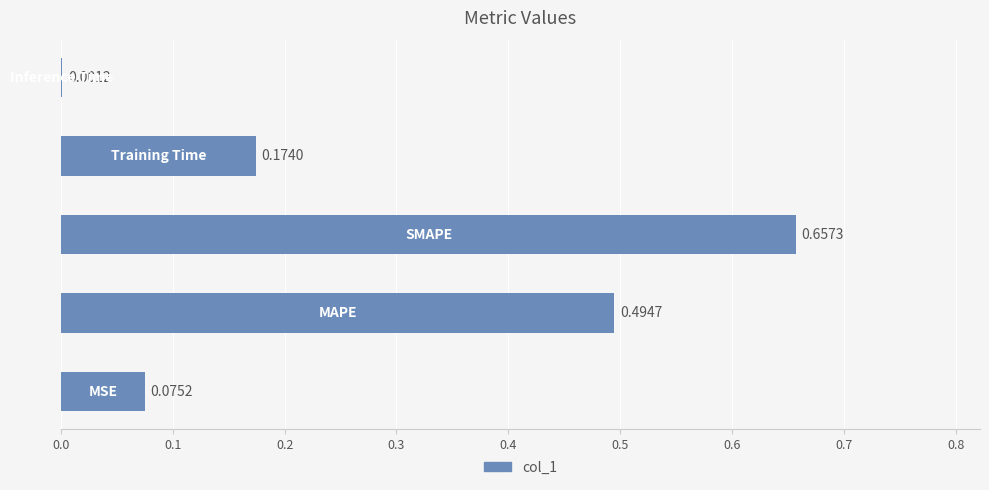

What is the sum of all values?

1.4